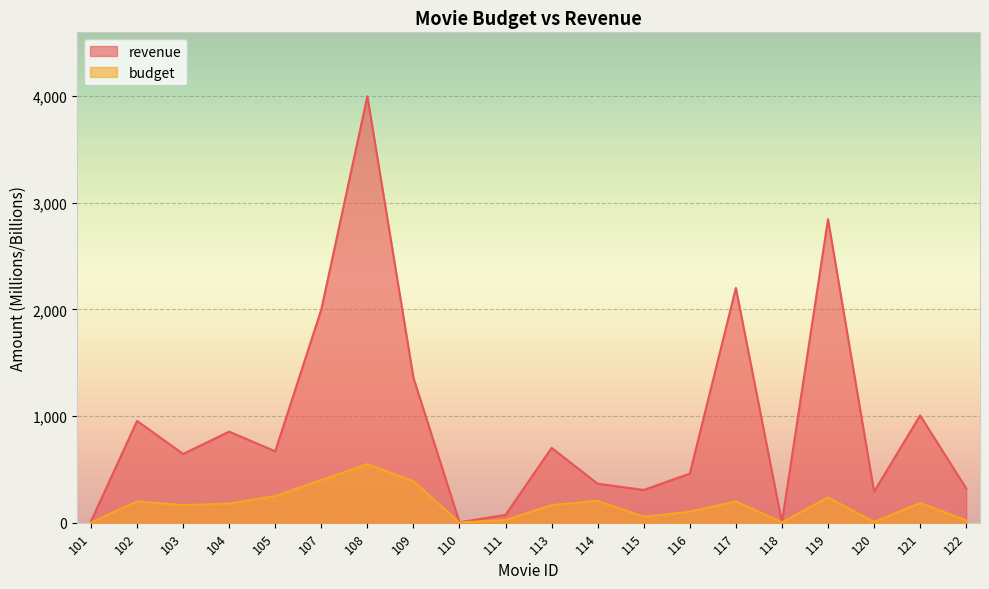

What is the total value across all series at 114?

570.3